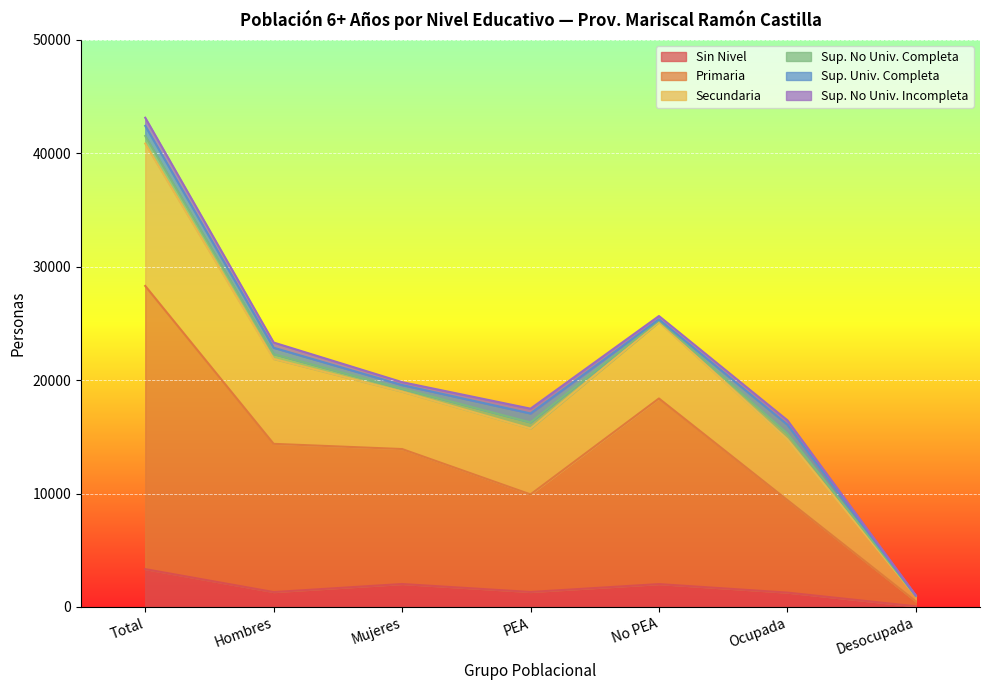

What is the smallest value displayed?

55